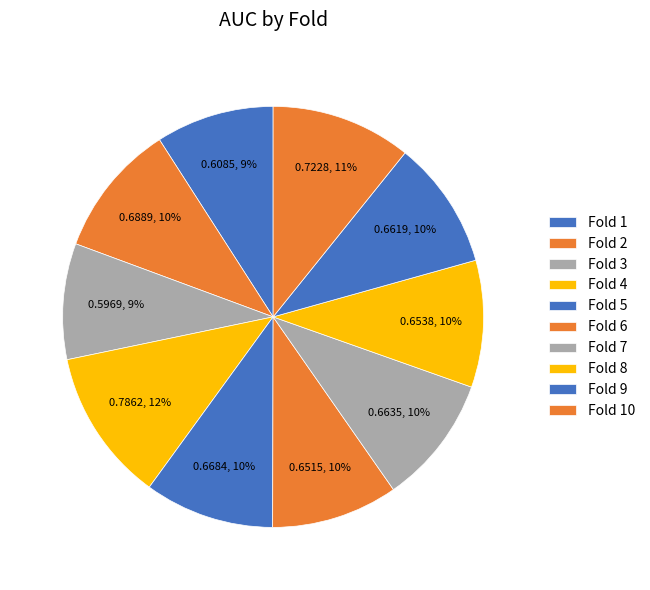

Which slice is the largest?

Fold 4